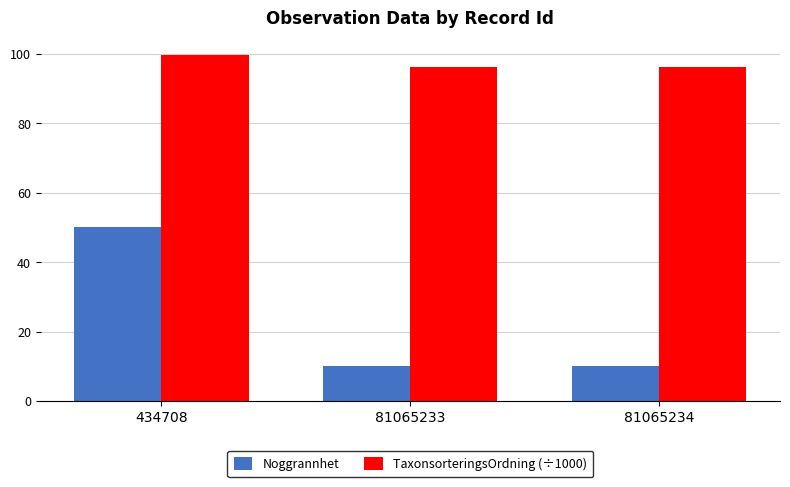

Rank the series by their maximum value, from highest to lowest.

TaxonsorteringsOrdning (÷1000), Noggrannhet